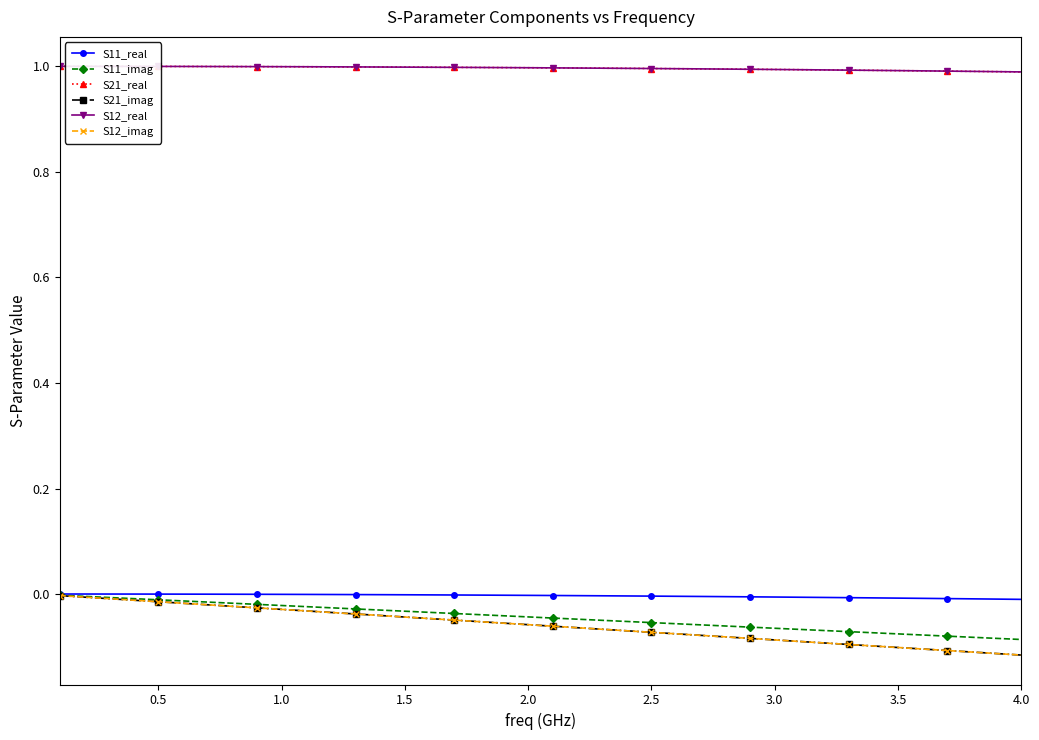

Is this an area chart (filled region under the line)?

No